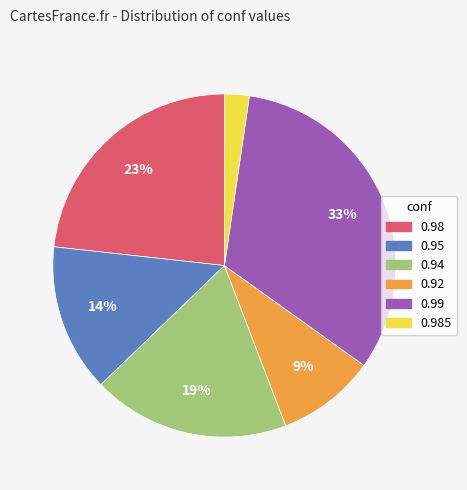

To the nearest percent, what is the combined percentage of 0.985 and 0.94?

21%